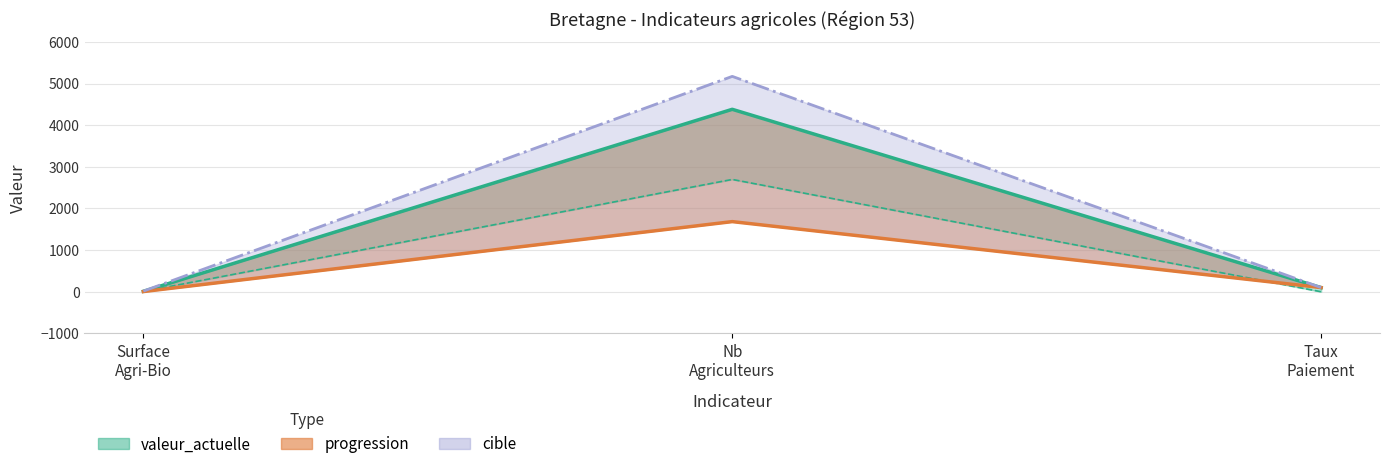

What is the average value of the valeur_actuelle series?

1497.0